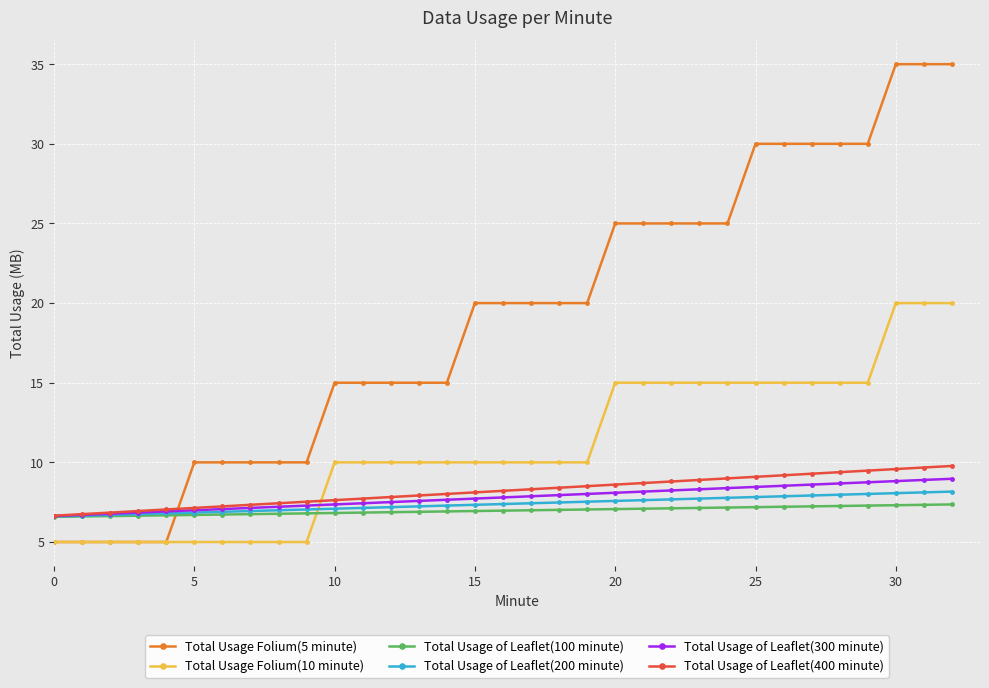

Which series ends up on top after the final intersection of Total Usage of Leaflet(400 minute) and Total Usage Folium(10 minute)?

Total Usage Folium(10 minute)